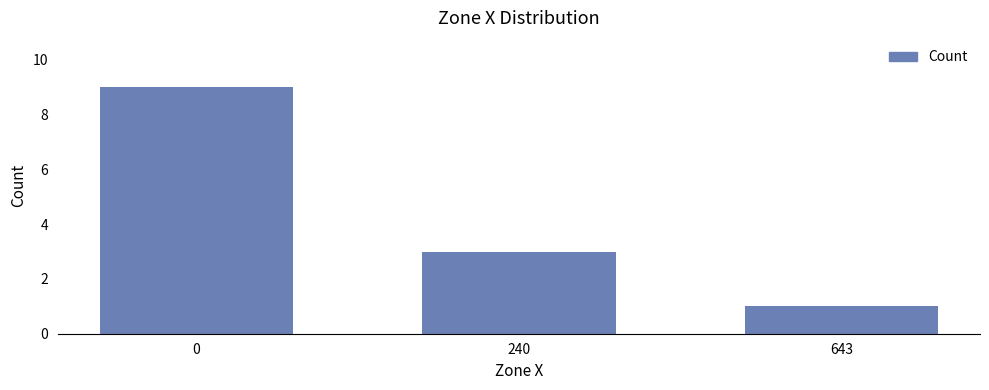

How many distinct data groups are displayed?

1